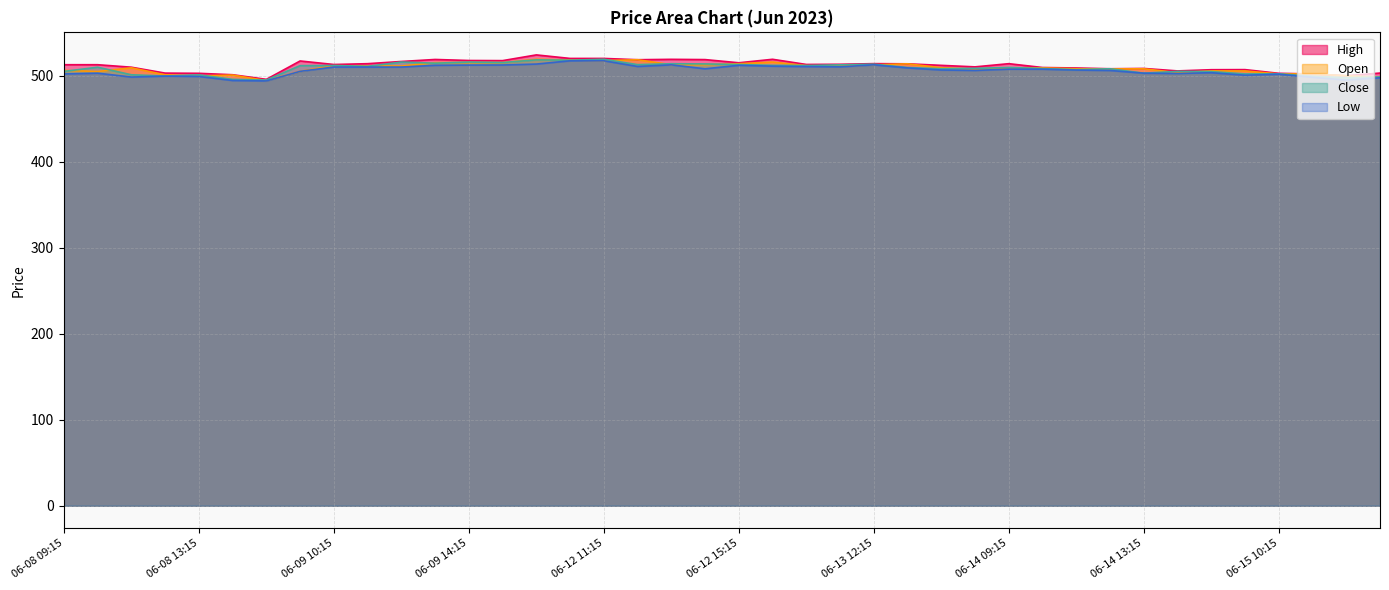

What is the total value across all series at 06-15 11:15?

2001.3